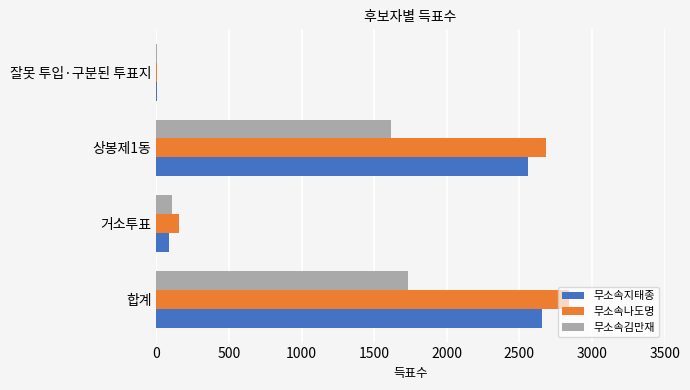

Is the value of 무소속지태종 at 합계 greater than the value of 무소속나도명 at 잘못 투입·구분된 투표지?

Yes